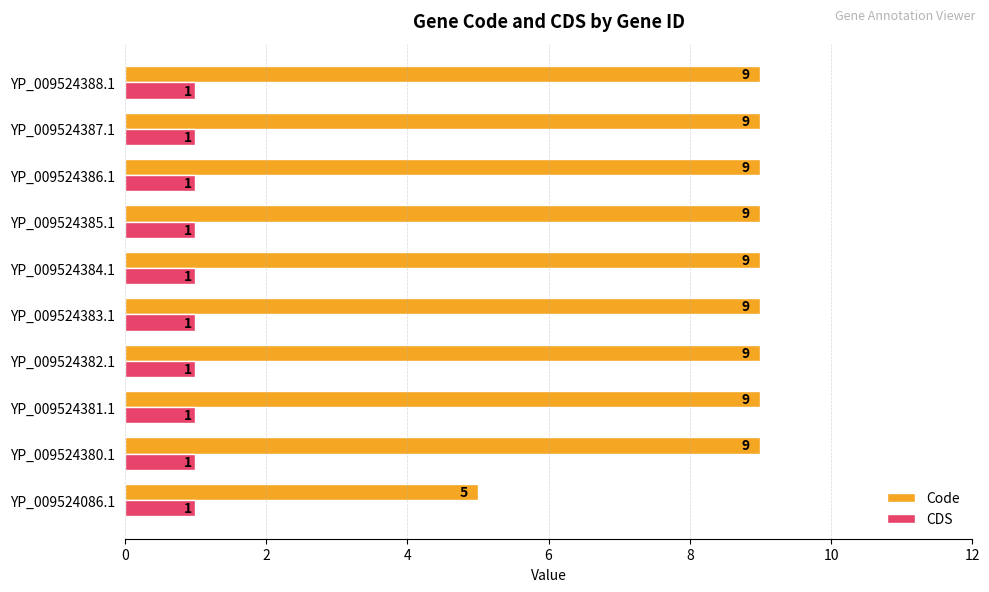

List the series in order of their peak value, highest first.

Code, CDS